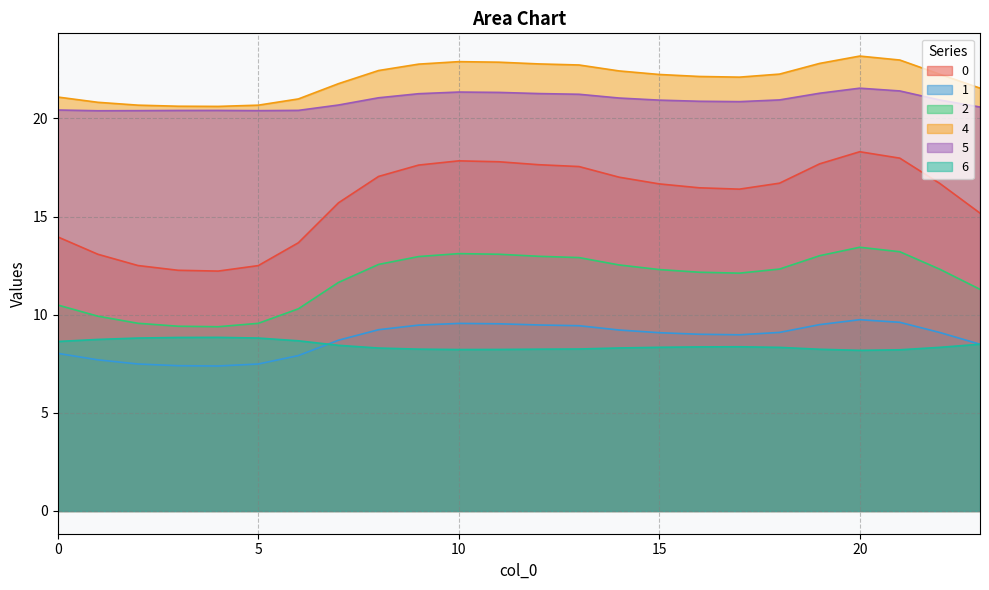

What is the sum of the 0 values at 14 and 8?

34.0